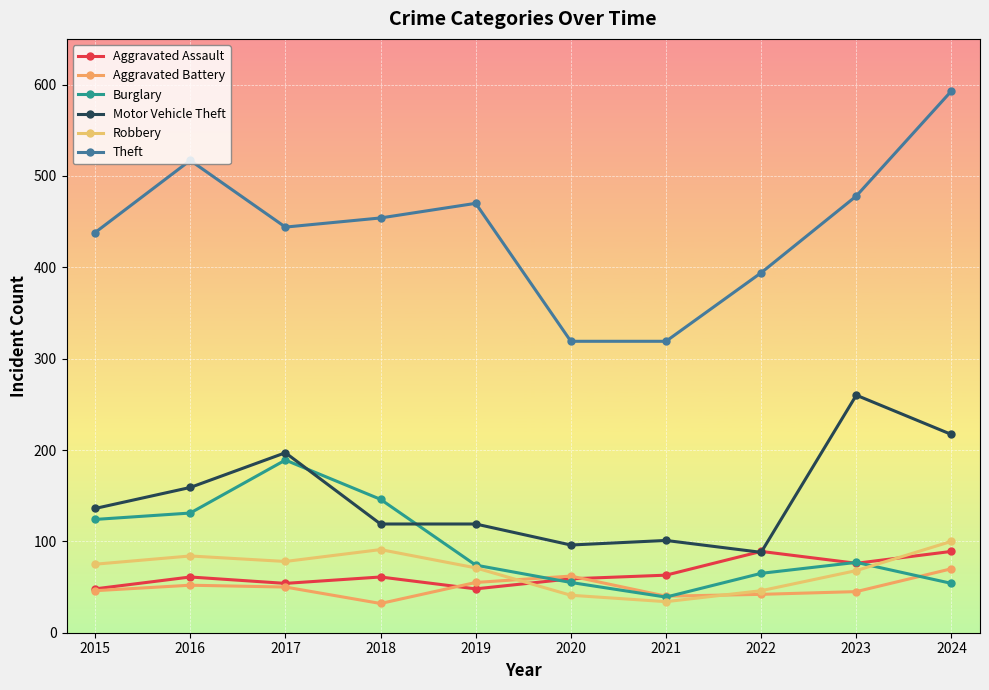

Reading left to right, extract all data points from this chart.

Aggravated Assault: 48	61	54	61	48	59	63	89	76	89
Aggravated Battery: 46	52	50	32	55	62	40	42	45	70
Burglary: 124	131	189	146	74	55	39	65	77	54
Motor Vehicle Theft: 136	159	197	119	119	96	101	88	260	217
Robbery: 75	84	78	91	71	41	34	46	68	100
Theft: 438	517	444	454	470	319	319	394	478	593